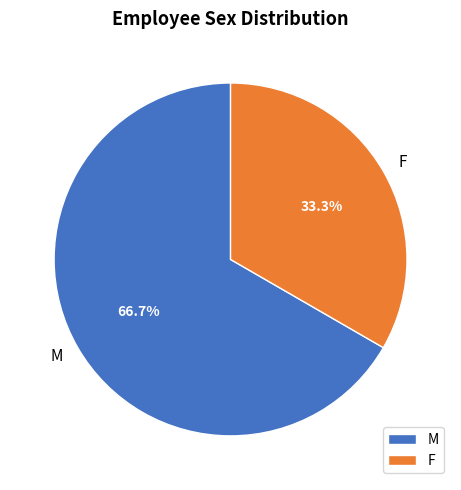

Is F the majority of the pie?

No